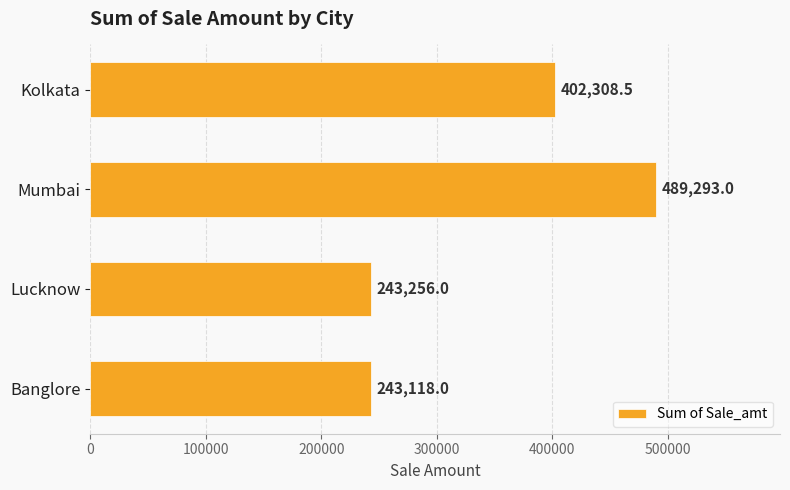

What is the minimum value shown in the chart?

243118.0